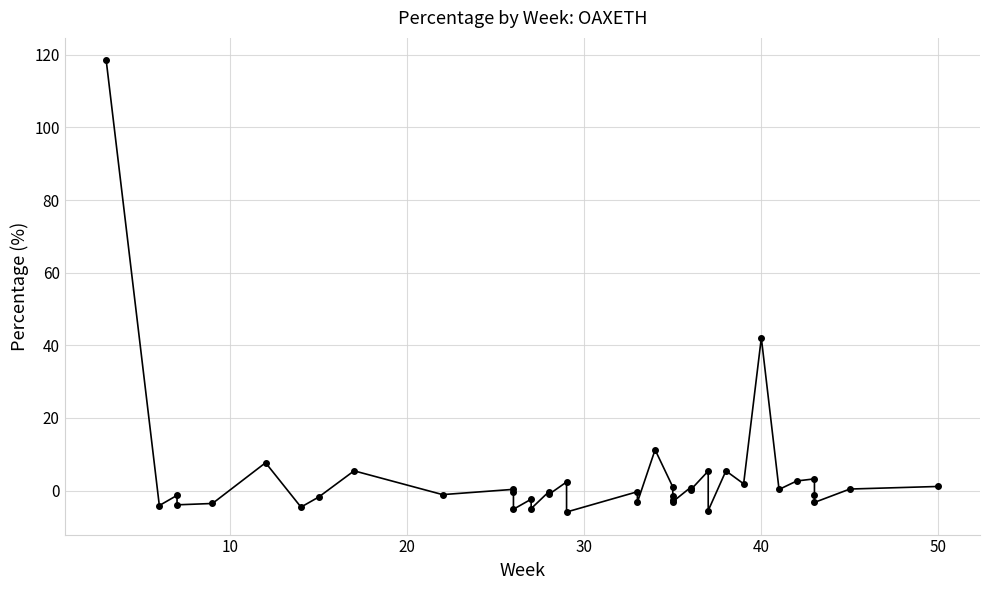

Reading left to right, transcribe all the data shown in this chart.

118.4	-4.1	-1.3	-3.9	-3.6	7.7	-4.5	-1.8	5.4	-1.1	0.3	-0.4	-5.1	-2.4	-5.0	-0.3	-1.1	2.4	-5.9	-0.3	-3.2	11.2	1.0	-1.6	-2.6	-3.1	0.8	0.1	5.4	-5.5	5.4	1.9	42.0	0.3	2.6	3.2	-1.1	-3.3	0.4	1.1